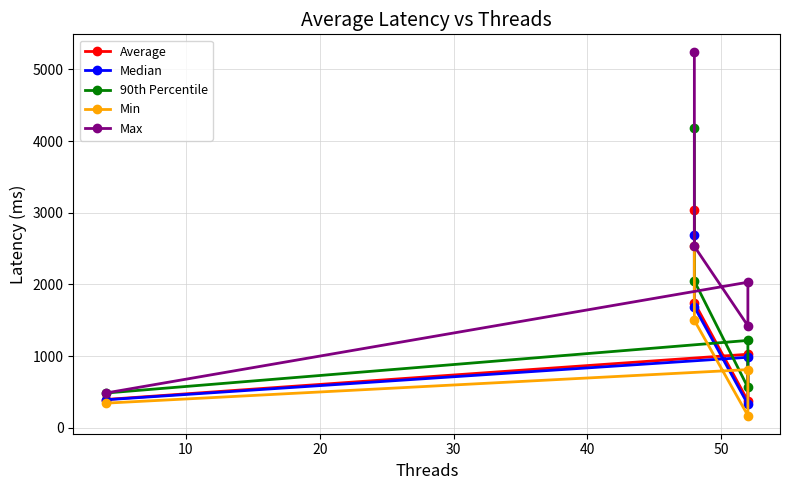

What are all the series names shown in the legend?

Average, Median, 90th Percentile, Min, Max